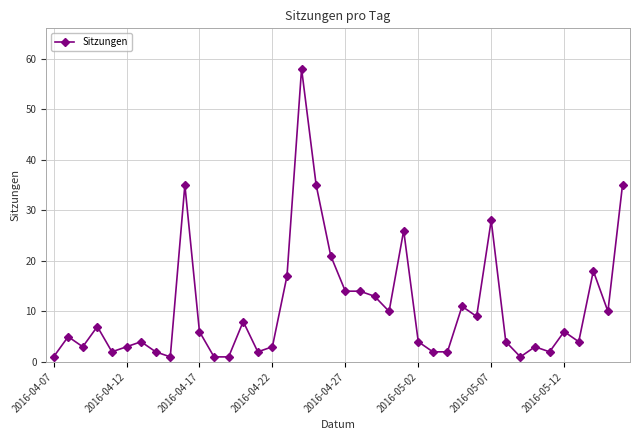

What is the maximum value shown in the chart?

58